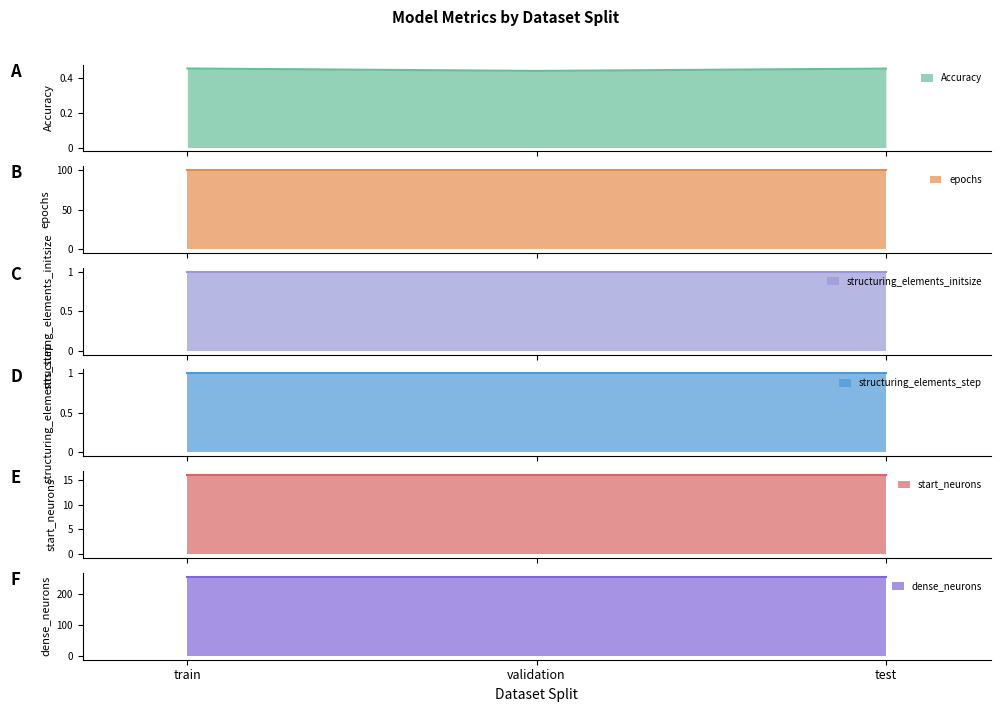

What is the label of the 2nd point from the right?

validation